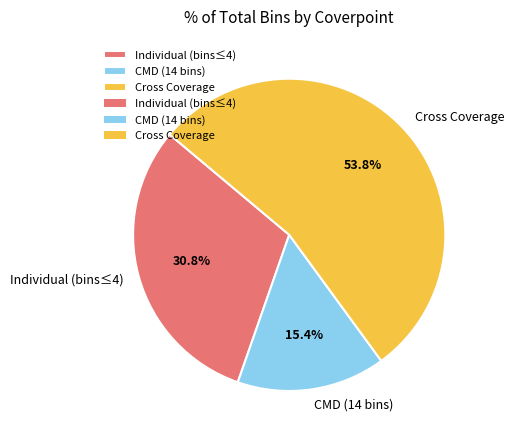

Count the number of slices in the pie.

3